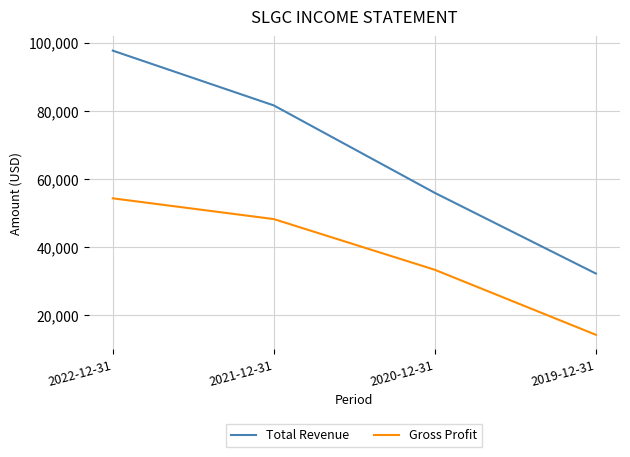

The Gross Profit series shows 48200 at 2021-12-31. True or false?

True